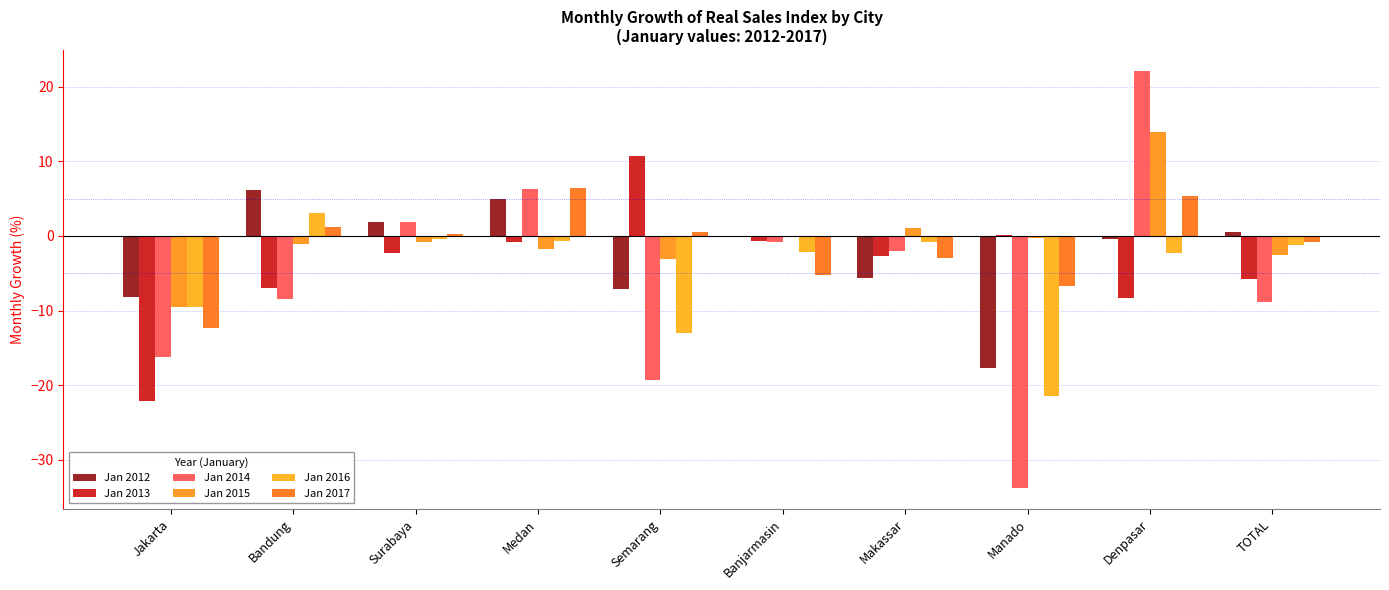

What is the minimum value for Jan 2015?

-9.4